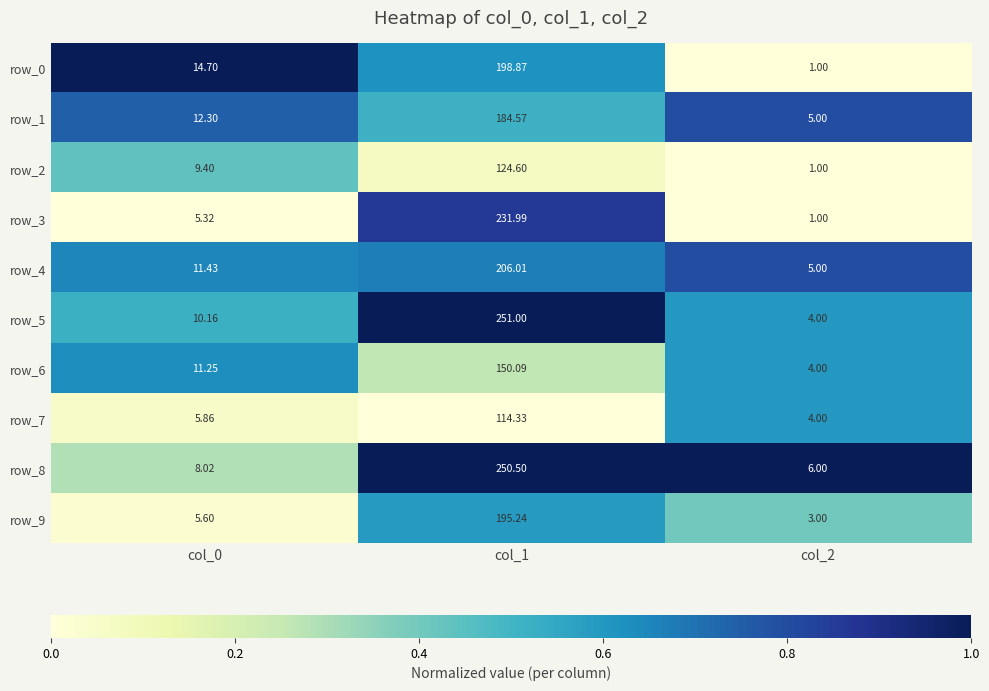

Rank the series by their maximum value, from lowest to highest.

row_7, row_2, row_6, row_1, row_9, row_0, row_4, row_3, row_8, row_5